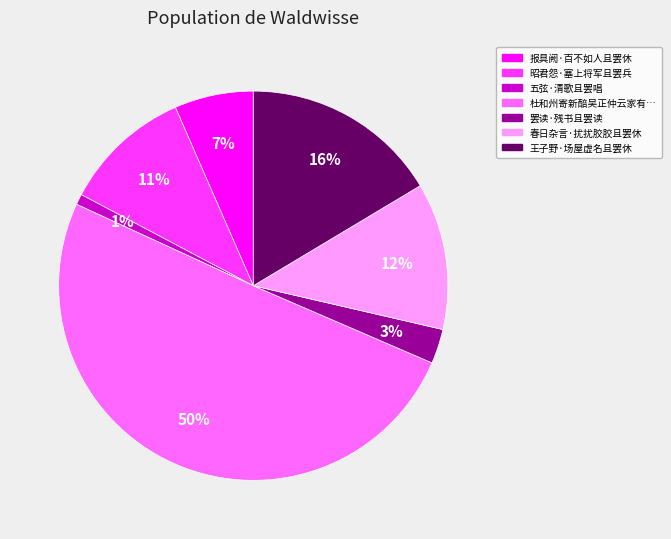

How many segments does this pie chart have?

7